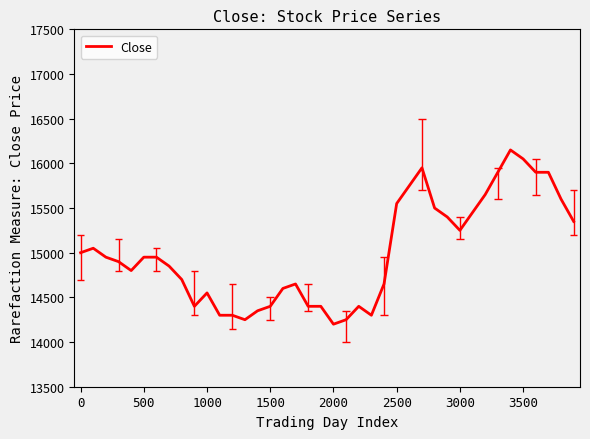

The Close series shows 15000 at 0. True or false?

True